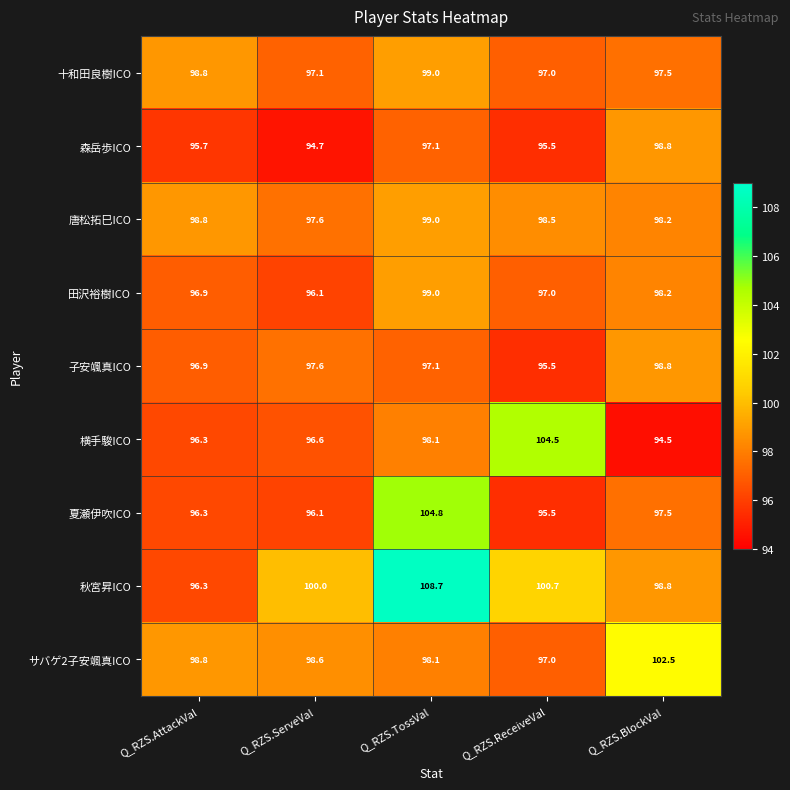

What is the difference between the 田沢裕樹ICO values at Q_RZS.ServeVal and Q_RZS.ReceiveVal?

0.9